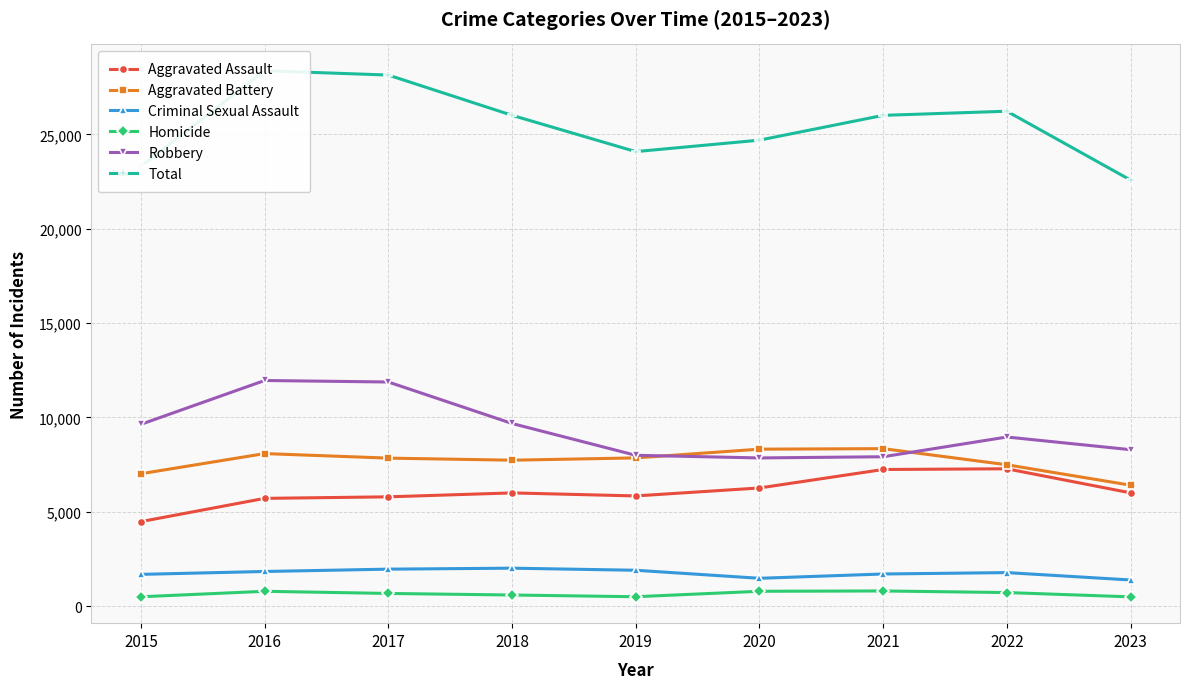

Which series has the largest range (max minus min)?

Total